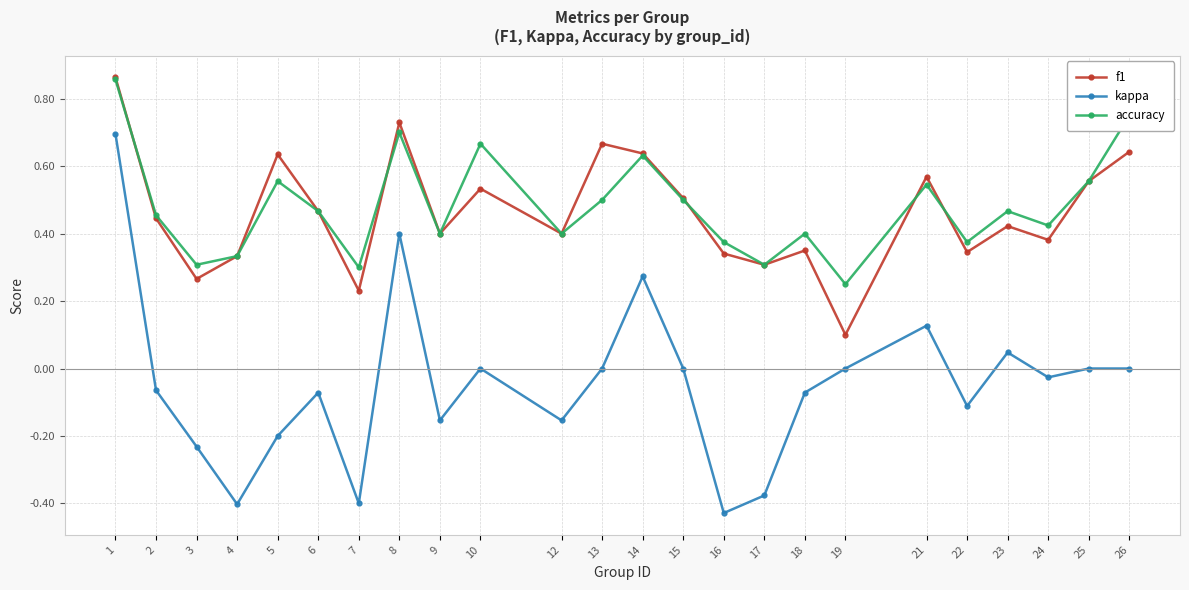

What is the difference between the maximum and minimum values in the kappa series?

1.1